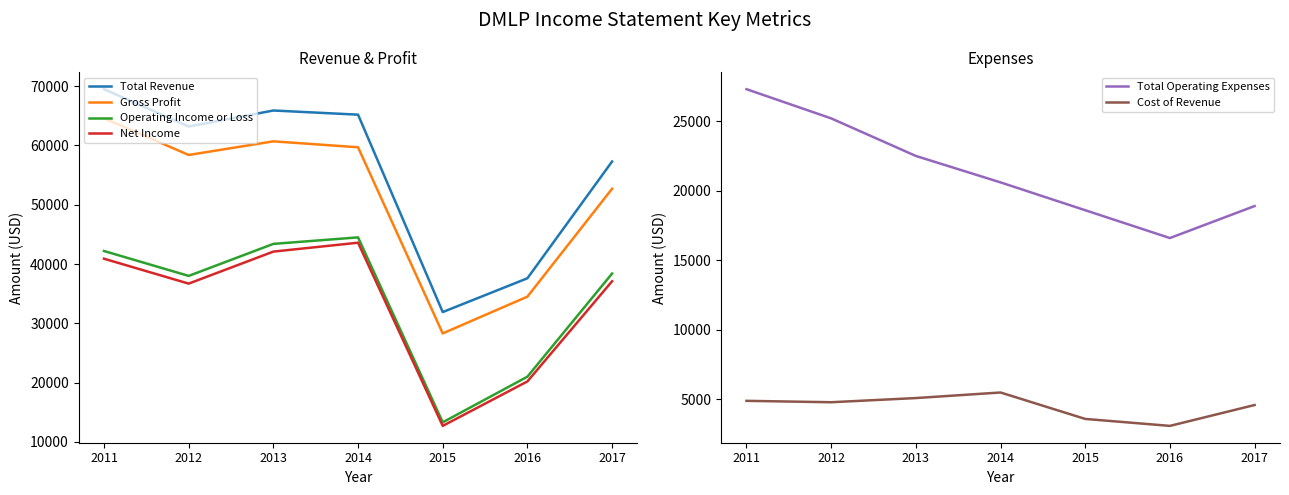

What are all the series names shown in the legend?

Total Revenue, Gross Profit, Operating Income or Loss, Net Income, Total Operating Expenses, Cost of Revenue